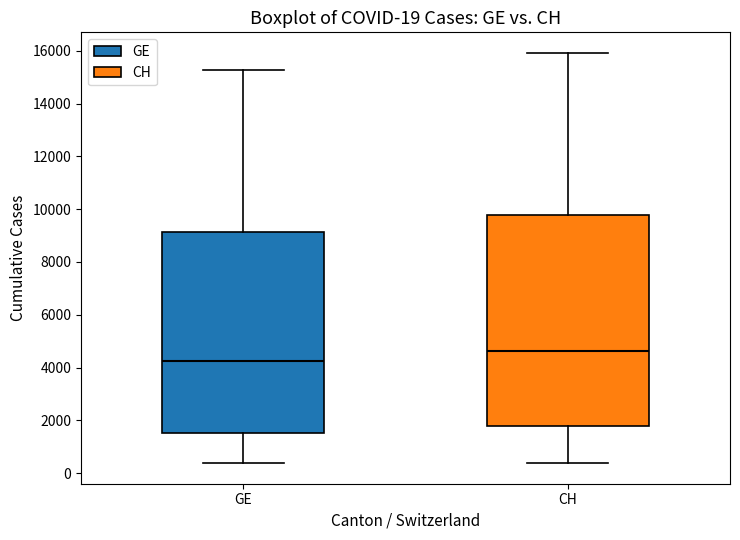

Which box's median line is the highest?

CH